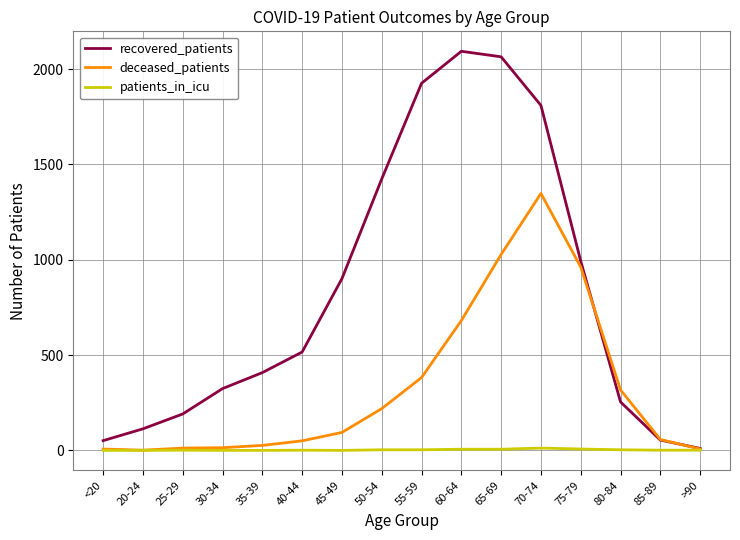

Rank the series at 70-74 from highest to lowest value.

recovered_patients, deceased_patients, patients_in_icu